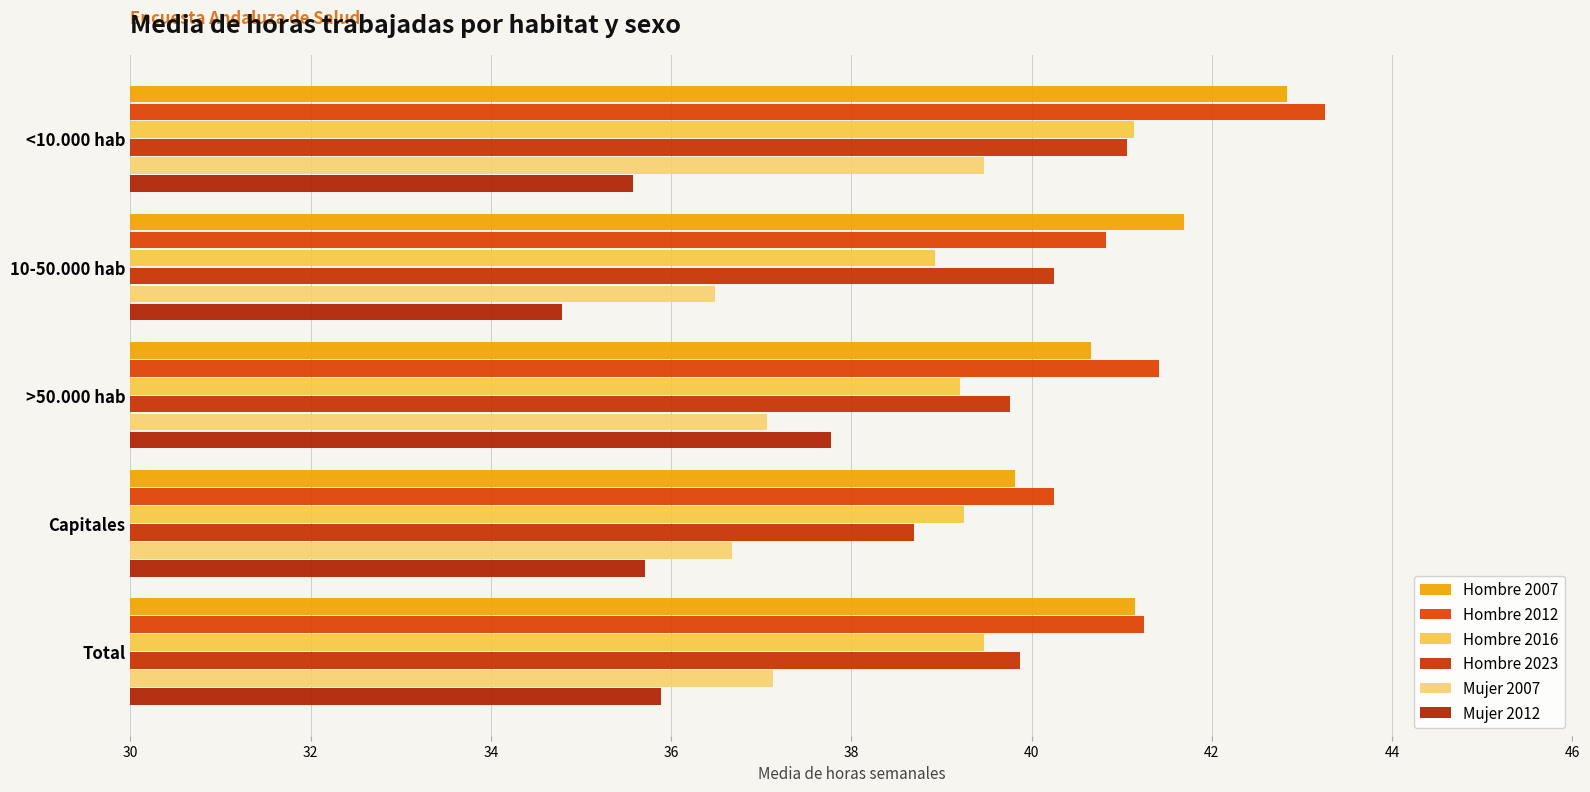

Which category has the lowest value in the Mujer 2012 series?

10-50.000 hab